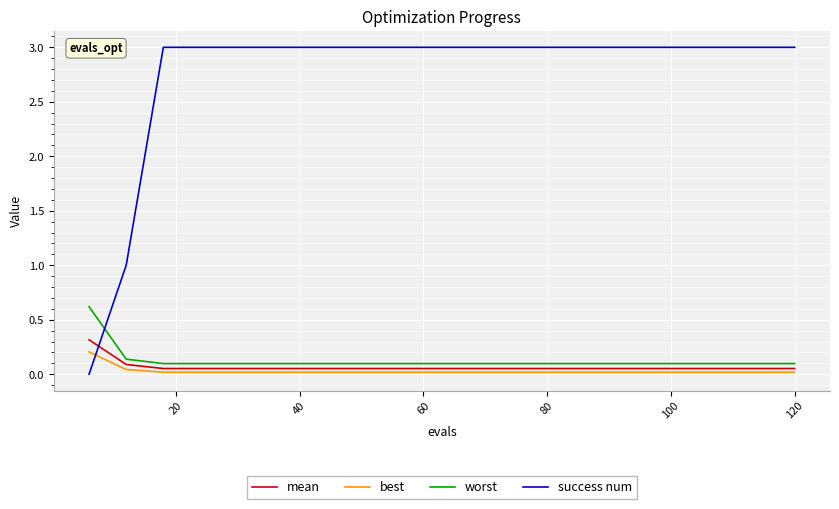

After their last crossing, which series has the higher values: success num or worst?

success num